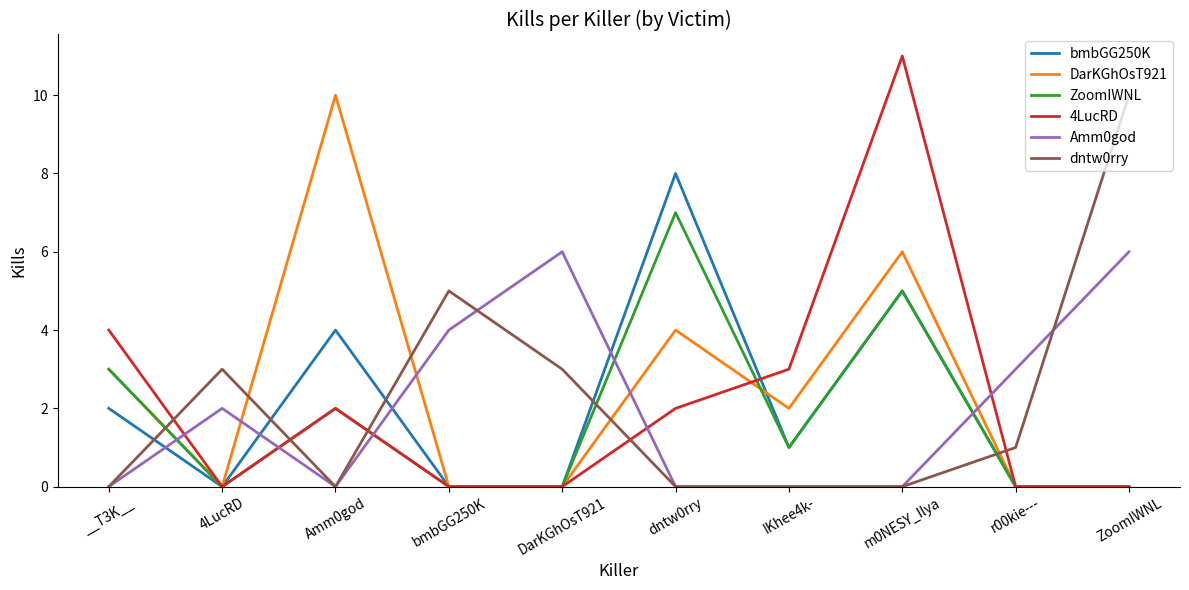

Does the chart display data point markers on the line(s)?

No